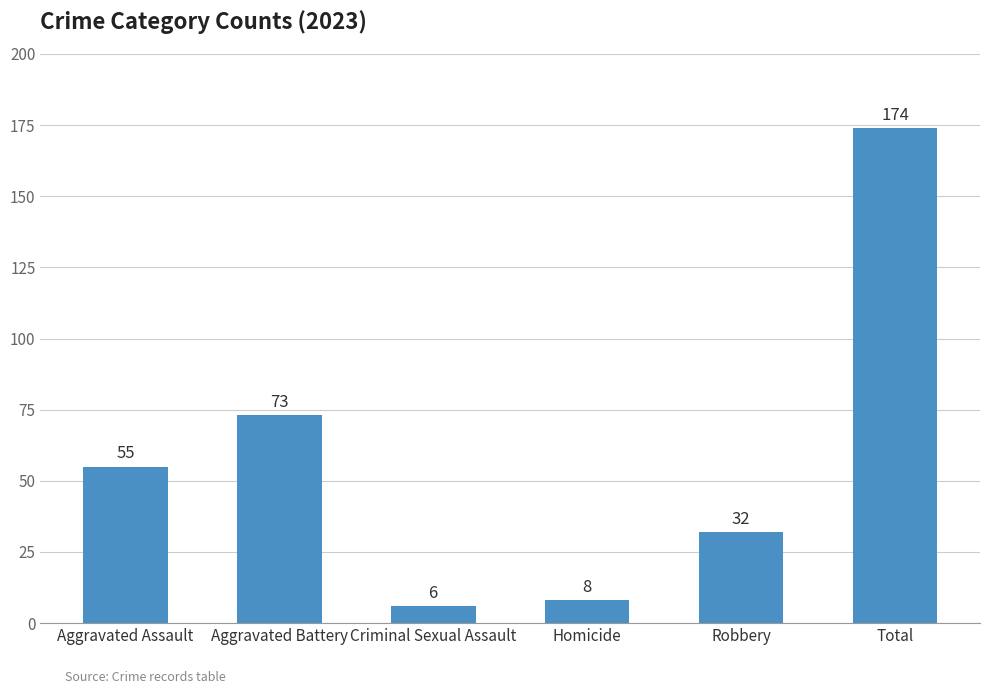

What is the change in value from Aggravated Assault to Criminal Sexual Assault?

-49